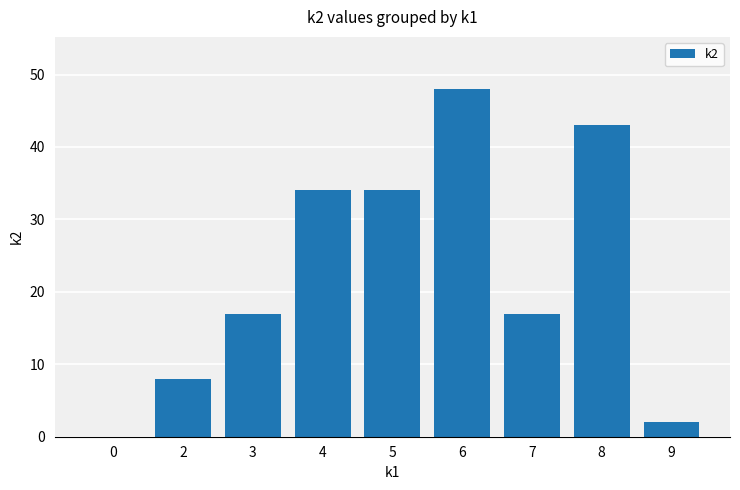

At which category does the chart reach its peak across all series?

6